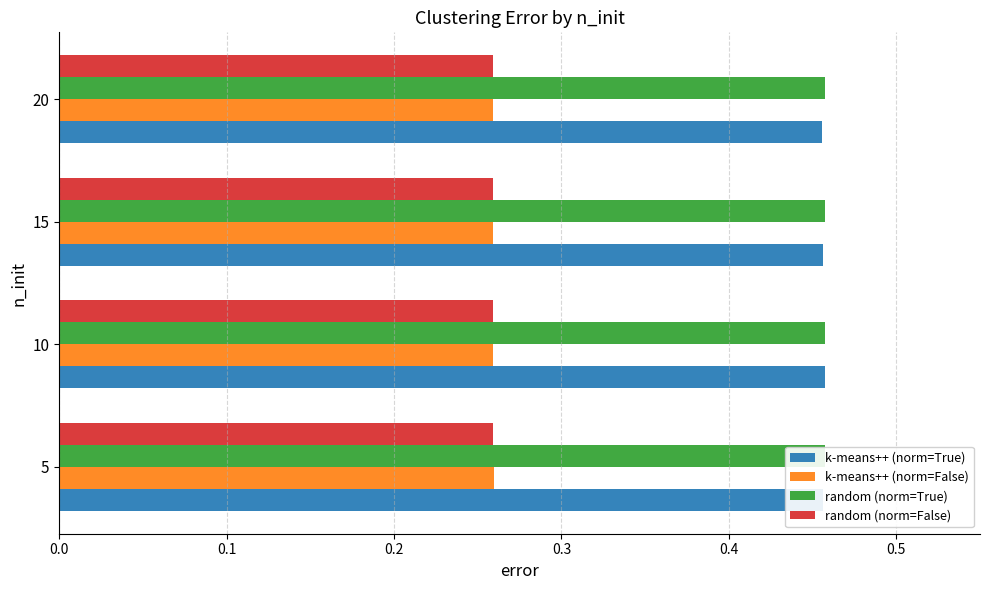

What is the minimum value for k-means++ (norm=True)?

0.5